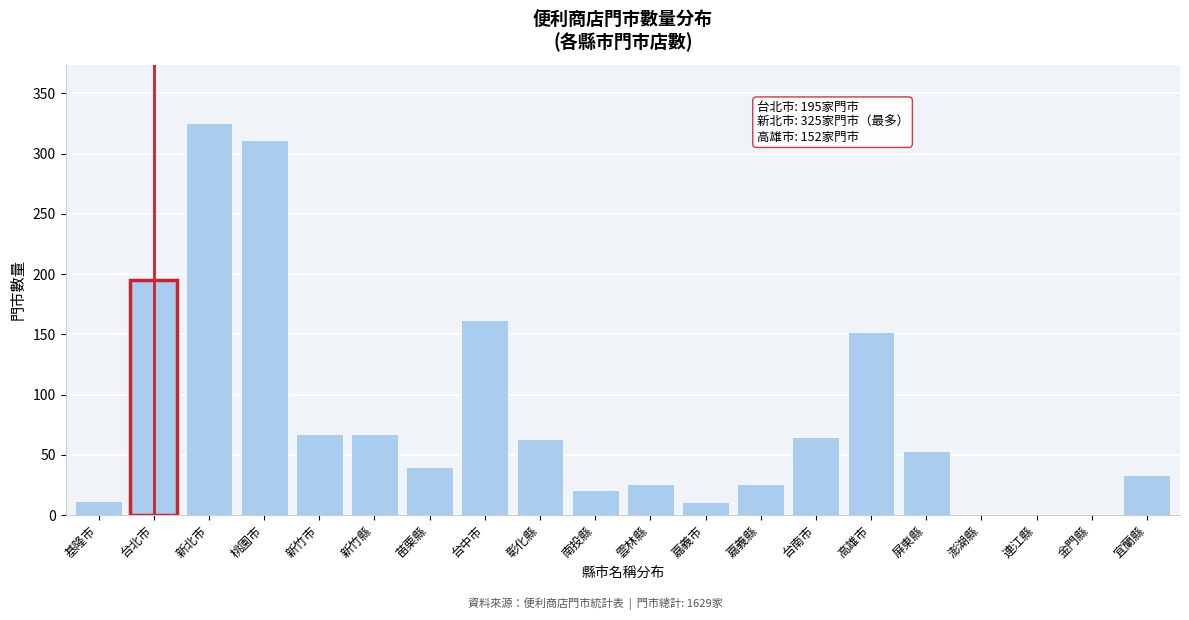

Is it true that the value at 屏東縣 is 31?

False